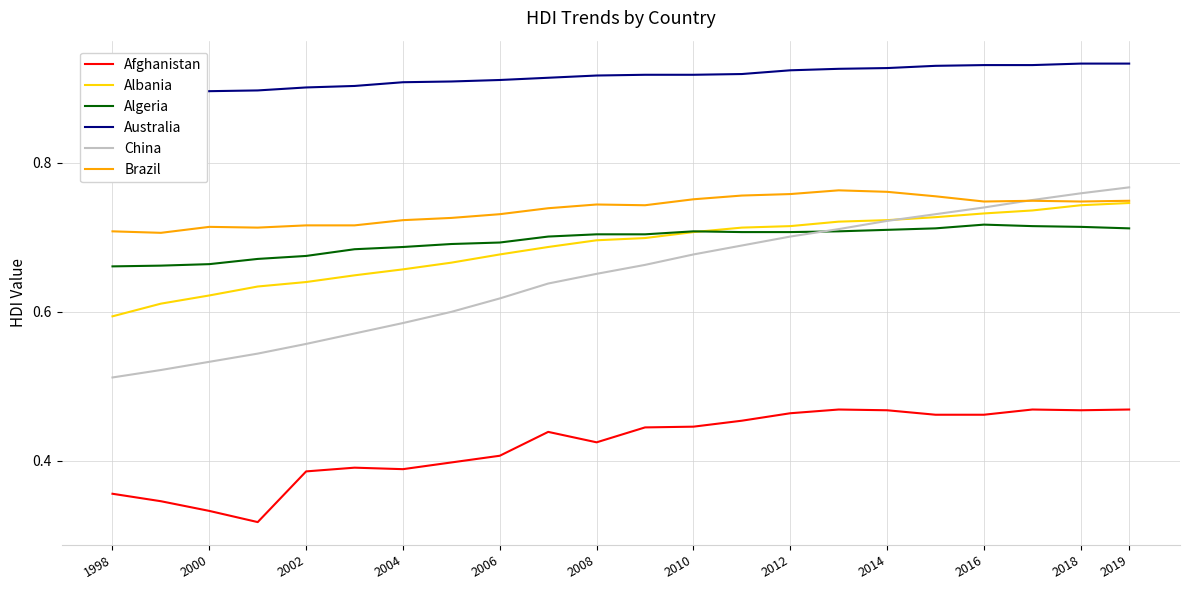

The China series shows 1.2 at 2010. True or false?

False